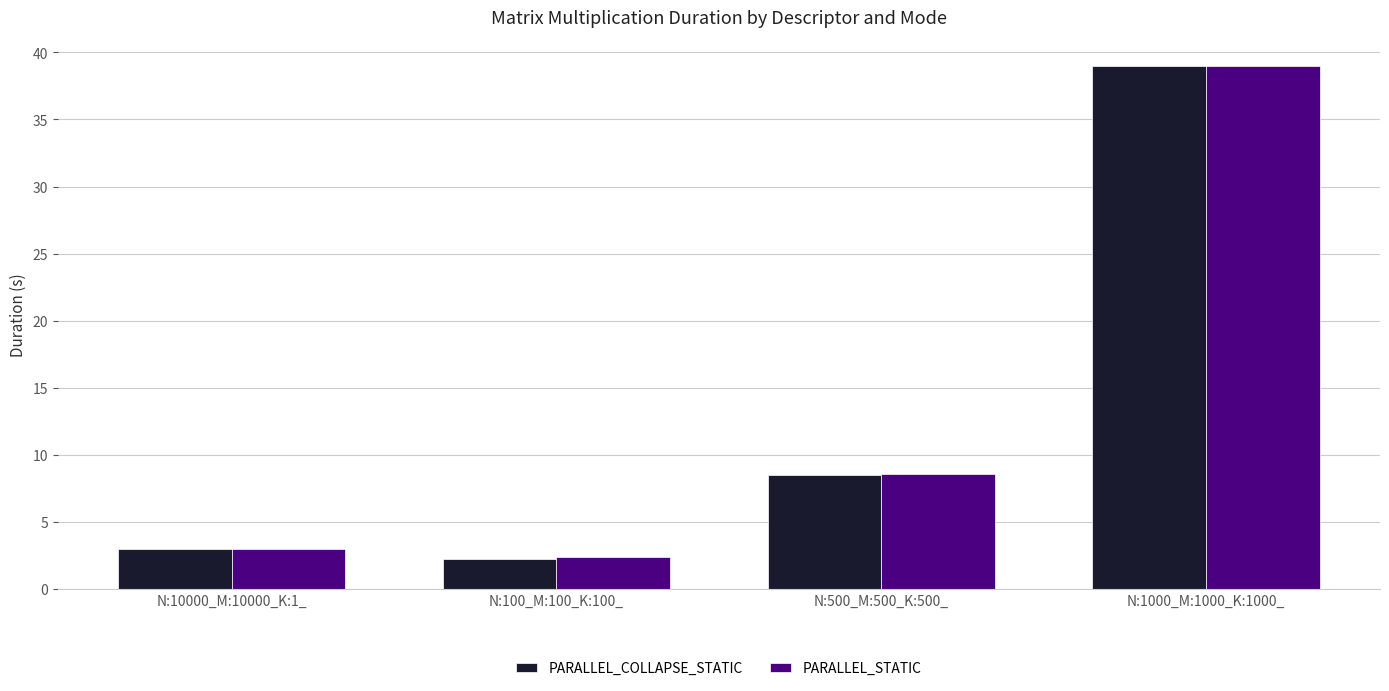

True or false: PARALLEL_STATIC has a value of 3.0 at N:10000_M:10000_K:1_.

True